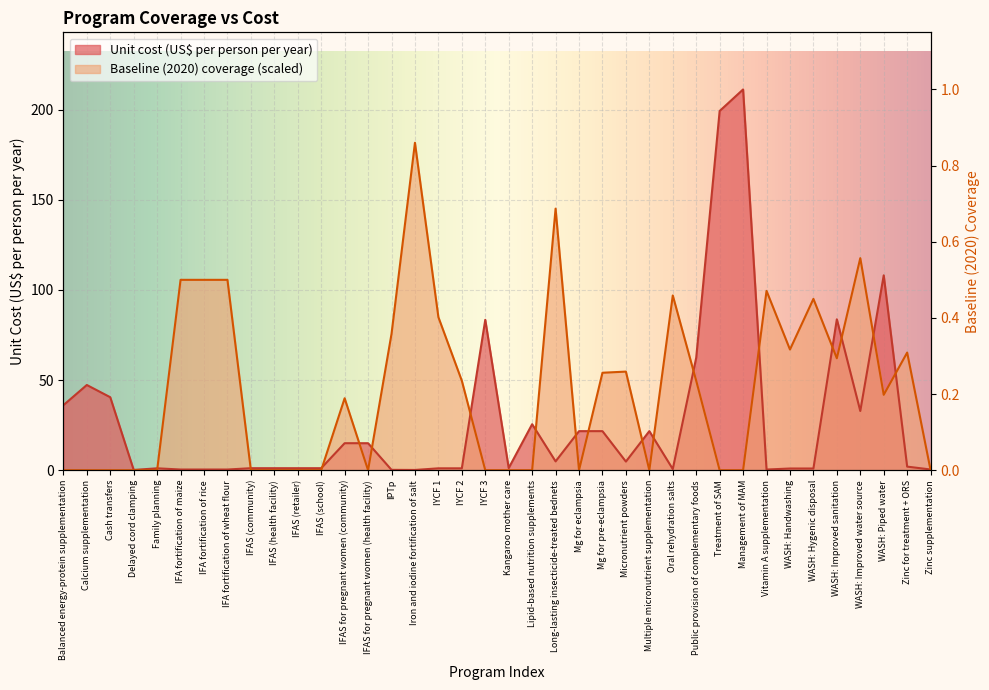

How many lines are shown in the chart?

2